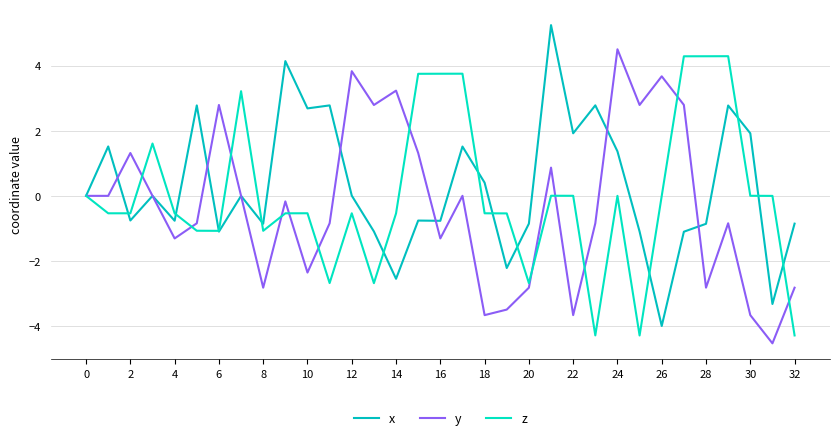

Does the chart have visible grid lines?

Yes